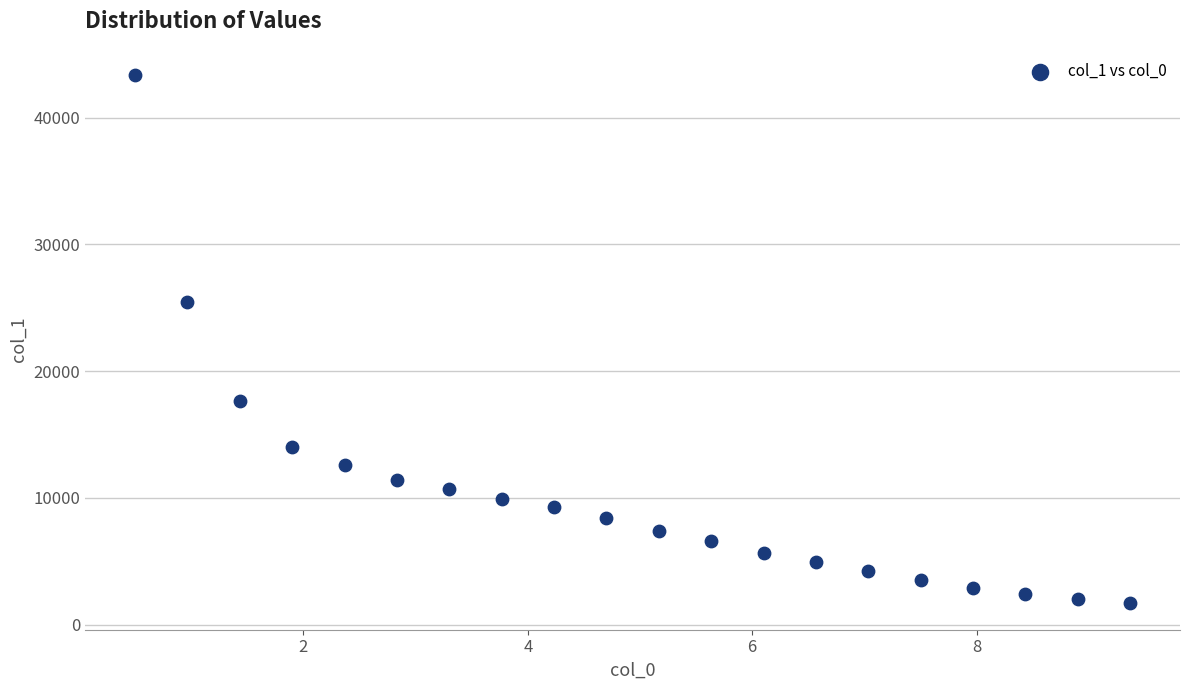

What Y value in the scatter plot is closest to 22513?

25486